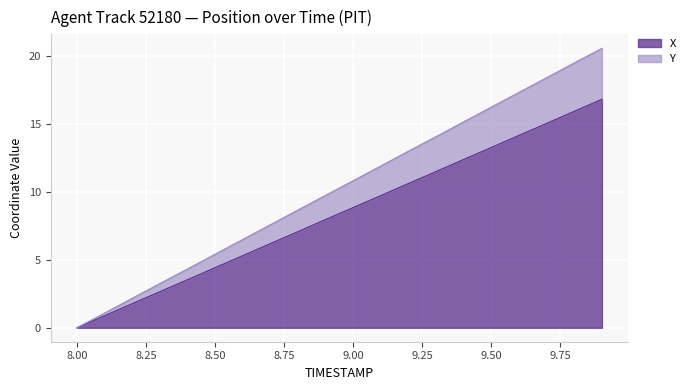

Rank the categories by X value from highest to lowest.

9.9, 9.8, 9.7, 9.6, 9.5, 9.4, 9.3, 9.2, 9.1, 9.0, 8.9, 8.8, 8.7, 8.6, 8.5, 8.4, 8.3, 8.2, 8.1, 8.0